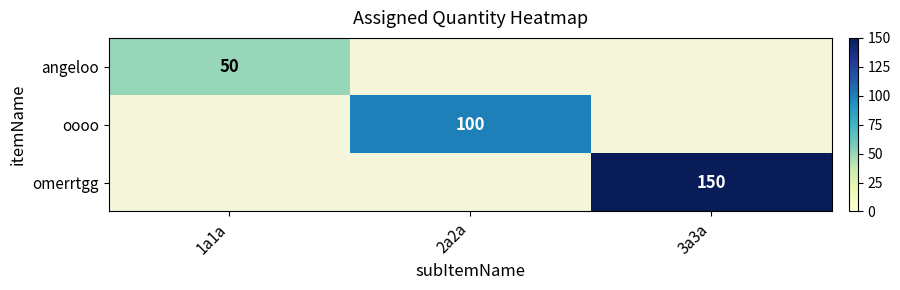

True or false: omerrtgg has a value of 150 at 3a3a.

True